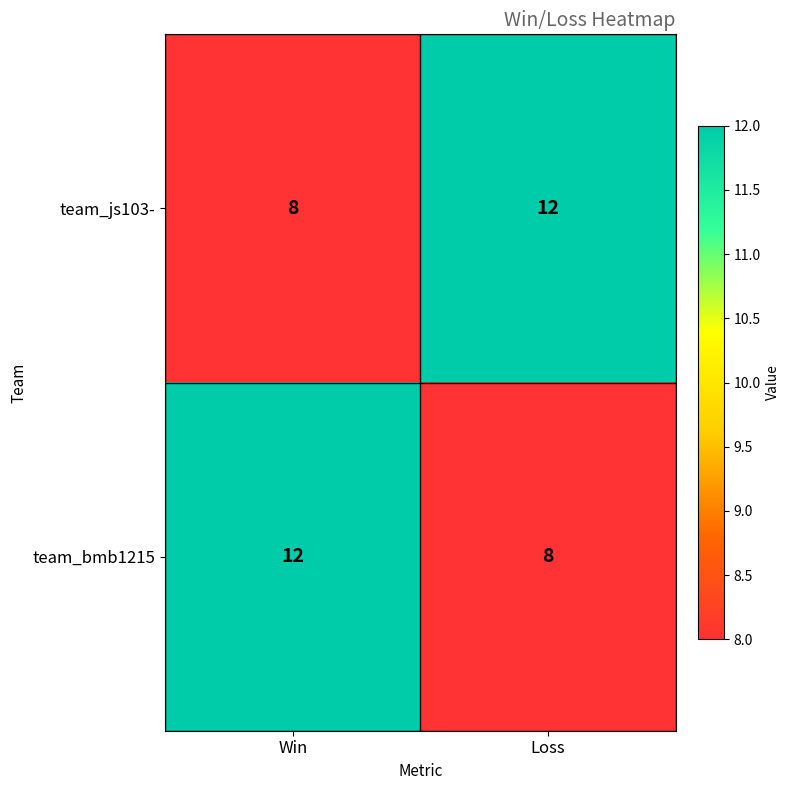

At how many categories does at least one series exceed 8?

2